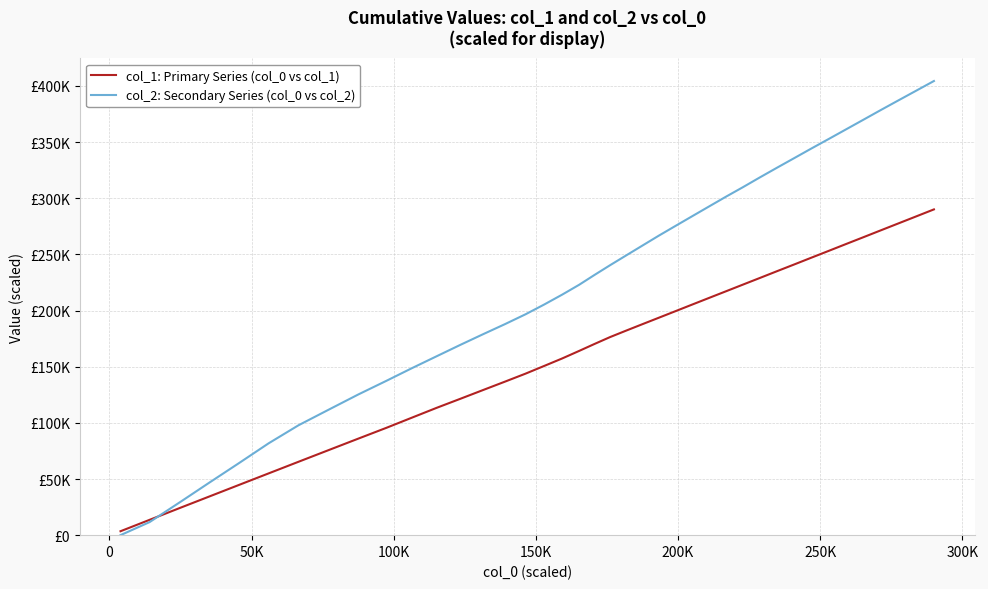

What are all the series names shown in the legend?

col_1: Primary Series (col_0 vs col_1), col_2: Secondary Series (col_0 vs col_2)